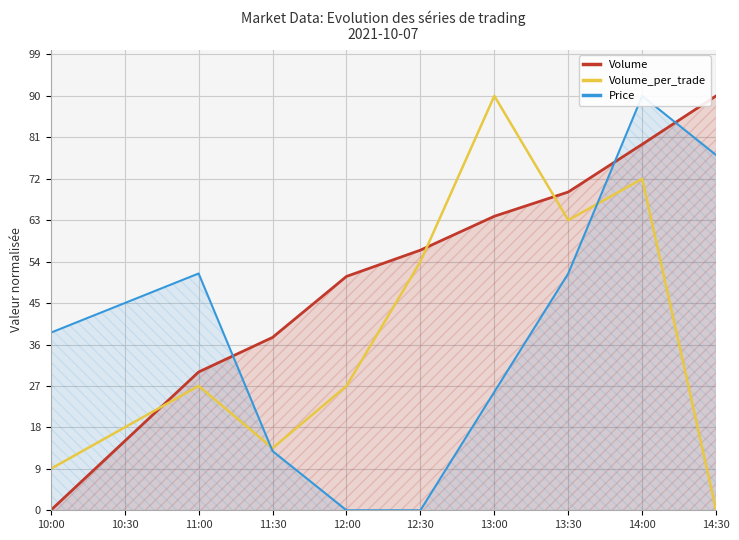

At how many categories does at least one series exceed 15?

10